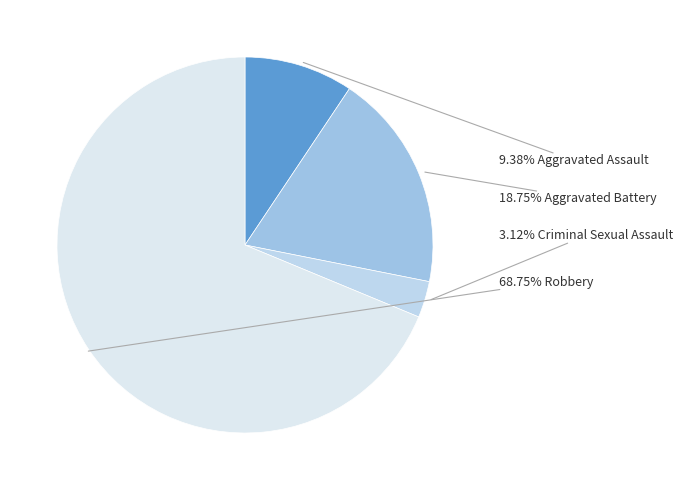

How many slices are in this pie chart?

4